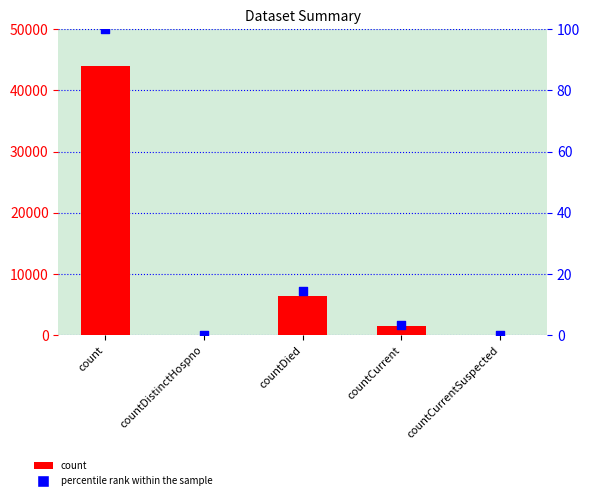

At which category is the sum across all series the highest?

count